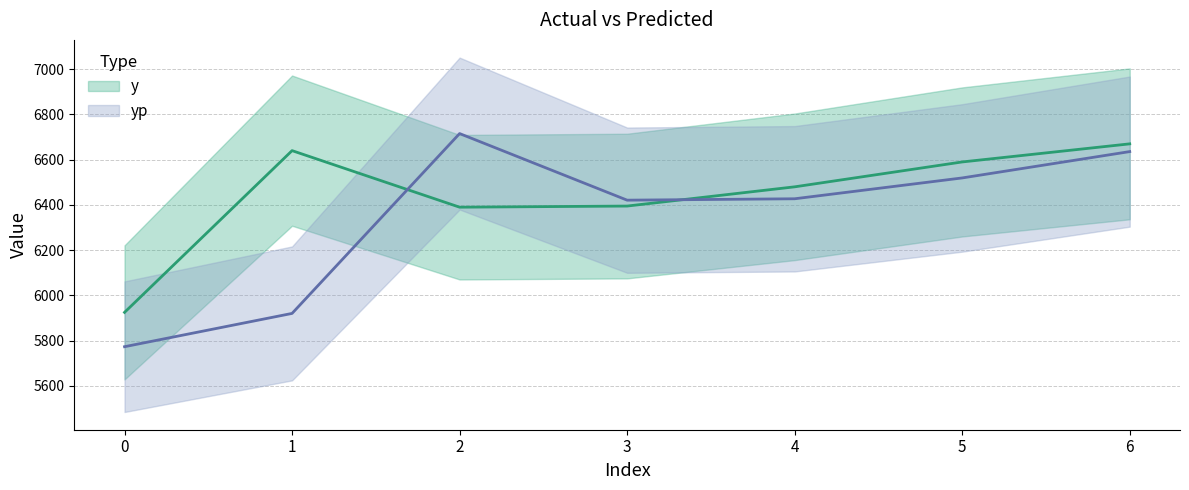

Rank the series by their maximum value, from highest to lowest.

yp, y